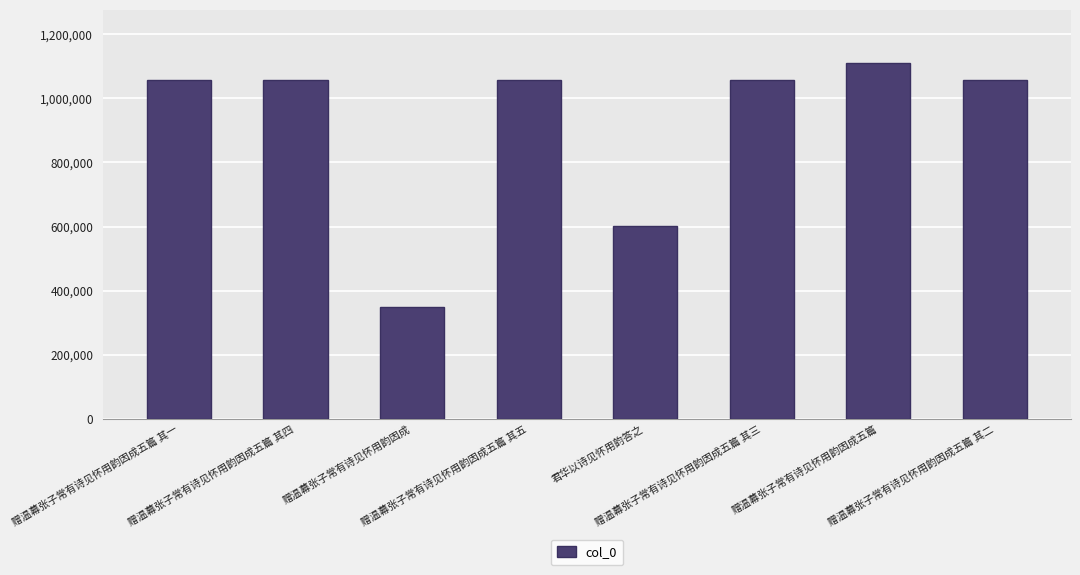

What is the label of the 3rd bar from the left?

赠温幕张子常有诗见怀用韵因成